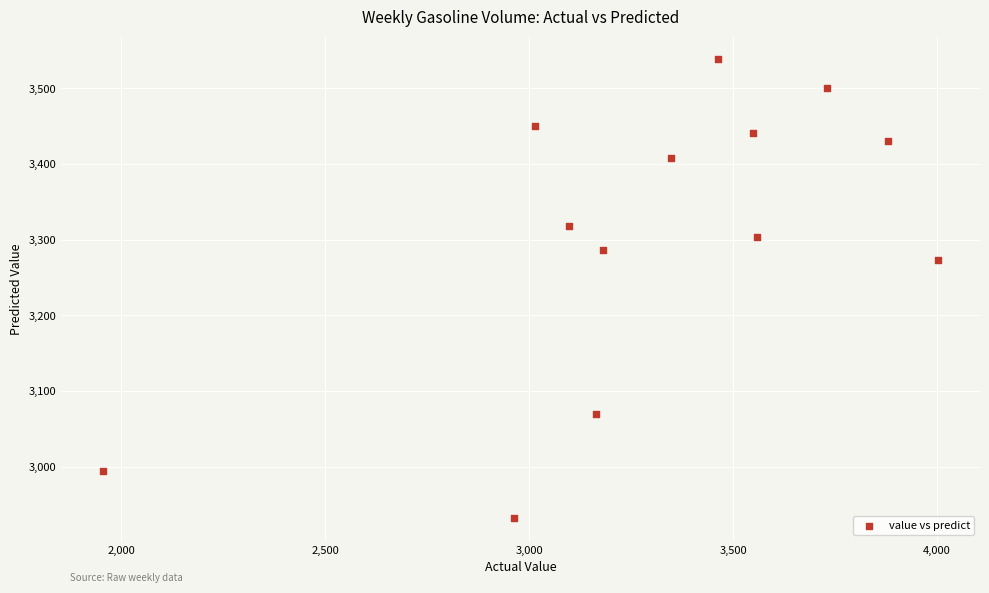

What is the range of X values (max minus min)?

2048.0